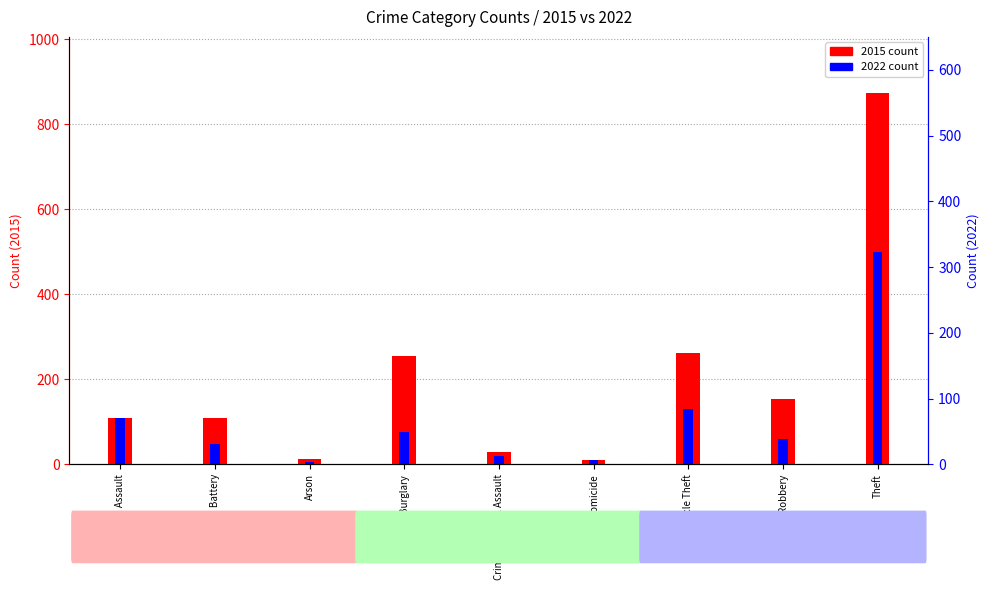

Reading left to right, extract all data points from this chart.

2015: Aggravated Assault=110	Aggravated Battery=108	Arson=13	Burglary=254	Criminal Sexual Assault=28	Homicide=9	Motor Vehicle Theft=261	Robbery=154	Theft=874
2022: Aggravated Assault=108	Aggravated Battery=47	Arson=6	Burglary=77	Criminal Sexual Assault=20	Homicide=9	Motor Vehicle Theft=131	Robbery=60	Theft=500